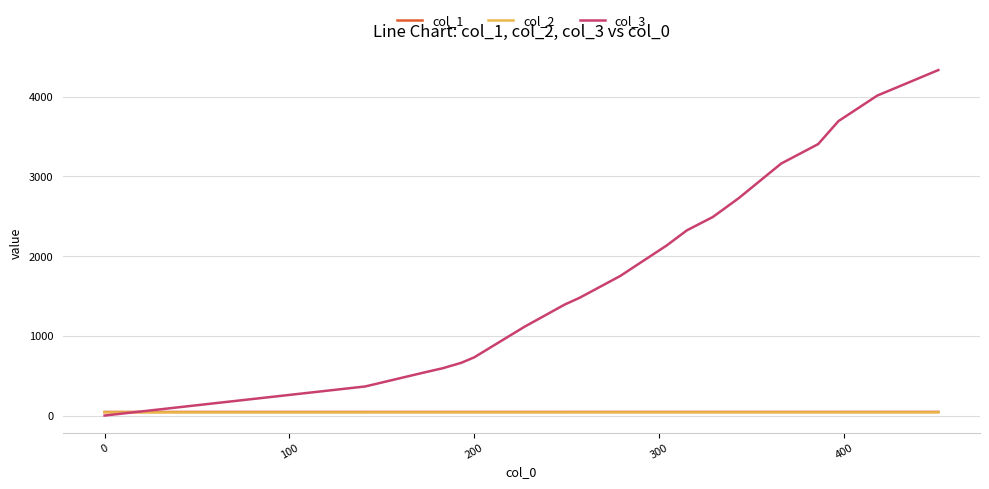

Which series has the largest total across all categories?

col_3